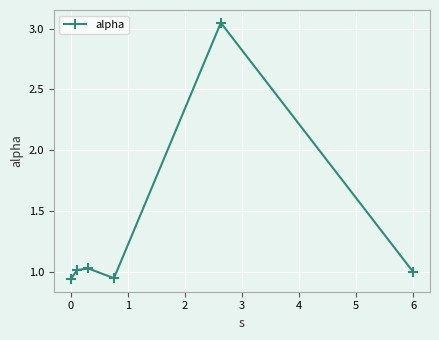

What is the difference between the maximum and minimum values?

2.1